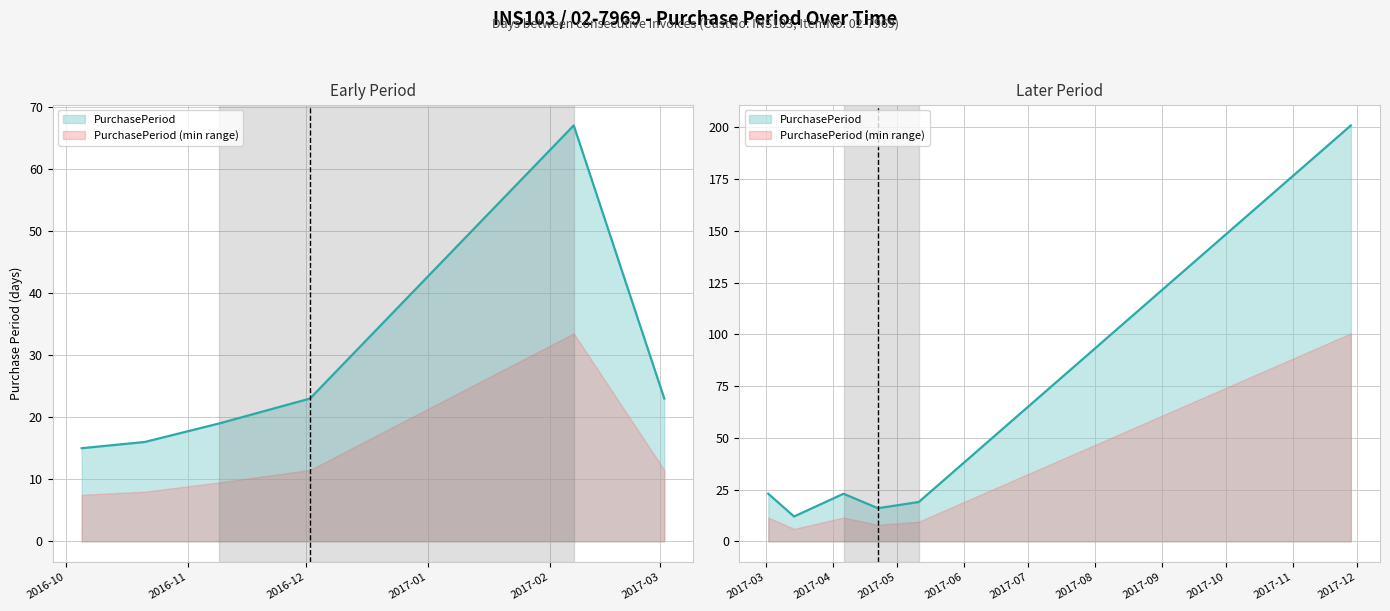

How many values are below 19?

4